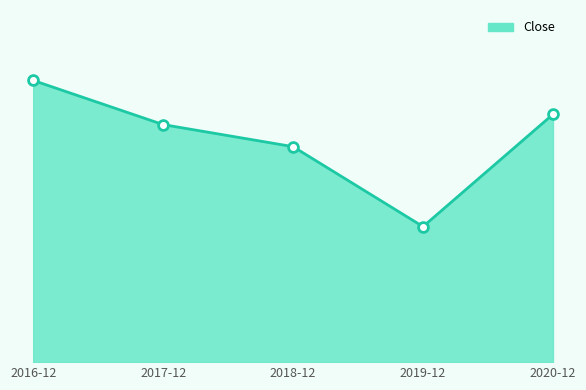

Between 2017-12 and 2019-12, which is larger?

2017-12